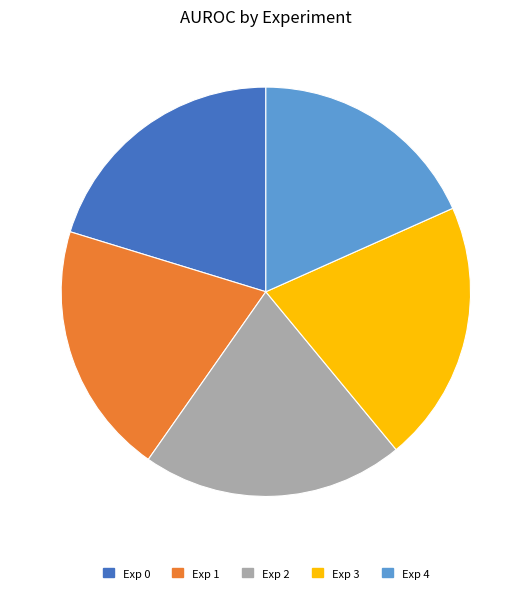

Is there a majority slice in this chart?

No